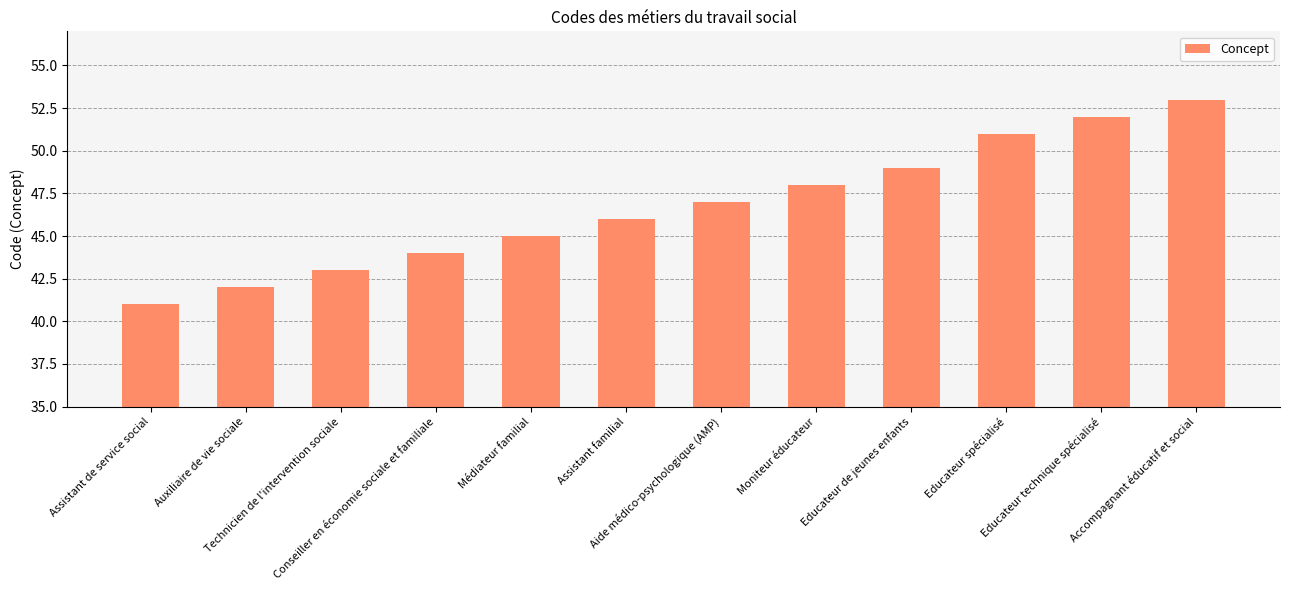

Rank the categories by value from highest to lowest.

Accompagnant éducatif et social, Educateur technique spécialisé, Educateur spécialisé, Educateur de jeunes enfants, Moniteur éducateur, Aide médico-psychologique (AMP), Assistant familial, Médiateur familial, Conseiller en économie sociale et familiale, Technicien de l'intervention sociale, Auxiliaire de vie sociale, Assistant de service social